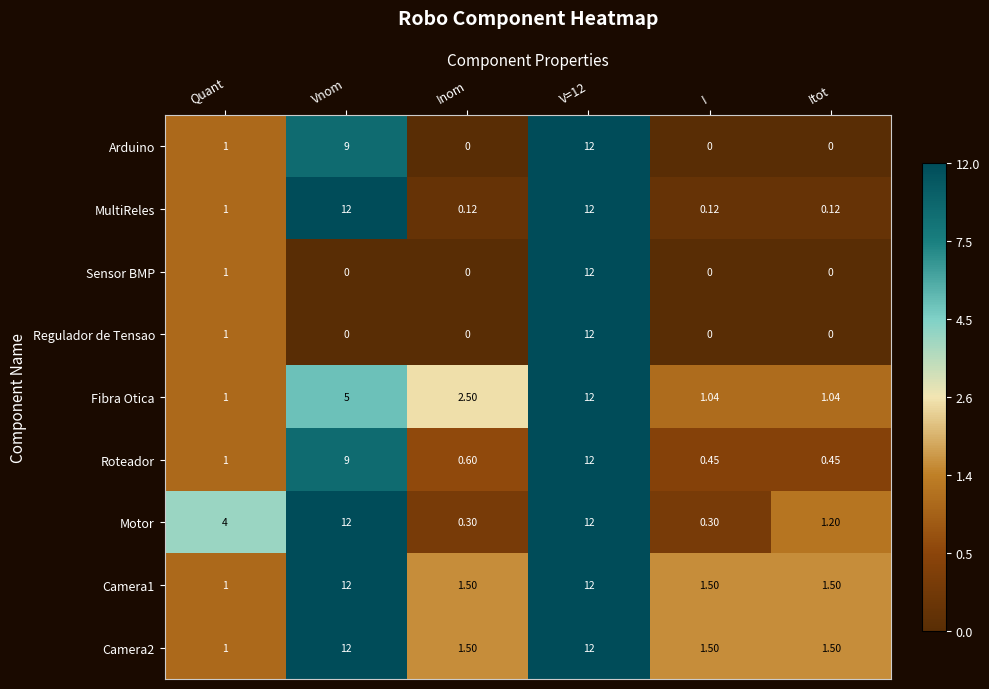

Where is Roteador nearest to the value 6?

Vnom